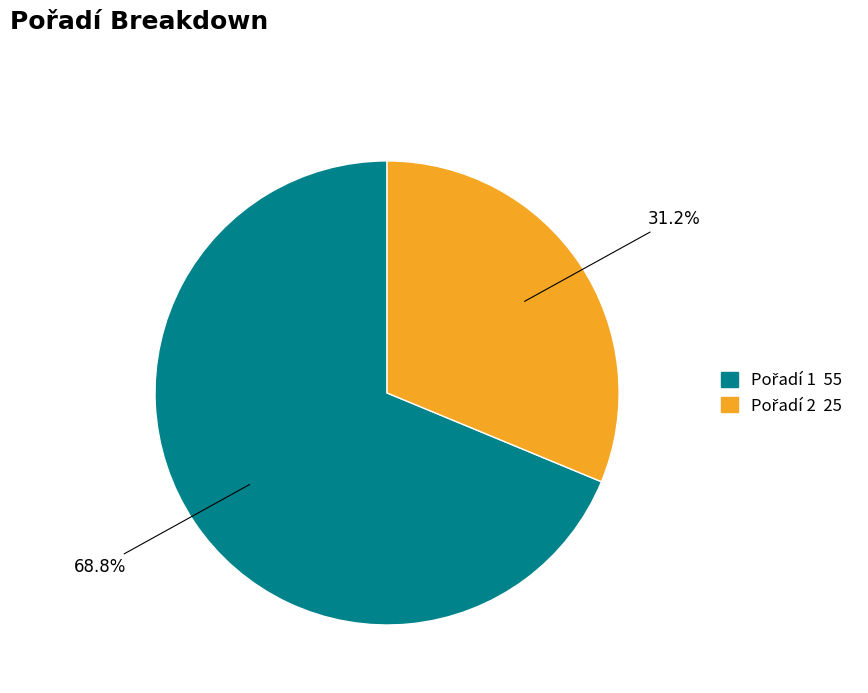

Is there any slice that represents more than half of the pie?

Yes